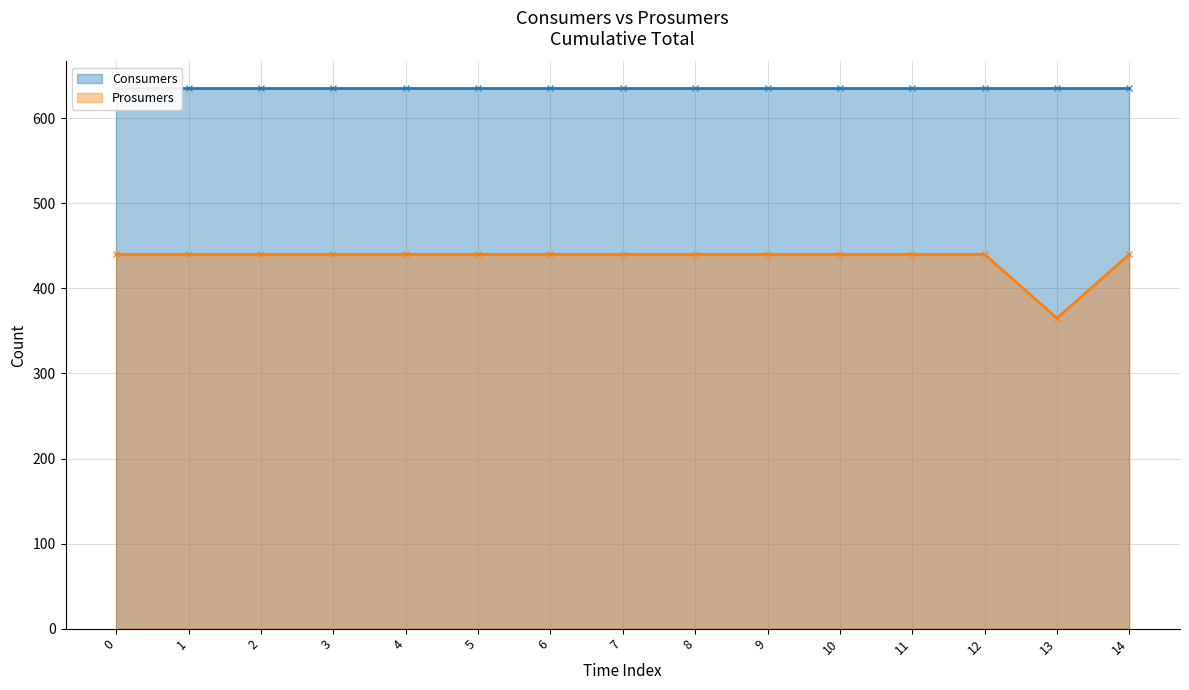

The value of Prosumers at 3 is 440. True or false?

True